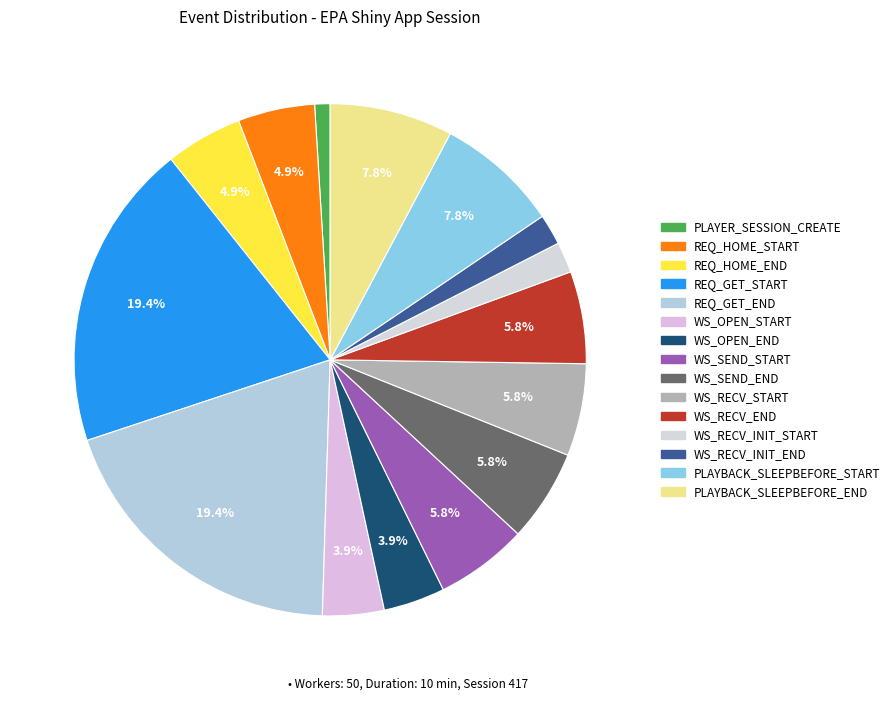

Count the number of slices in the pie.

15